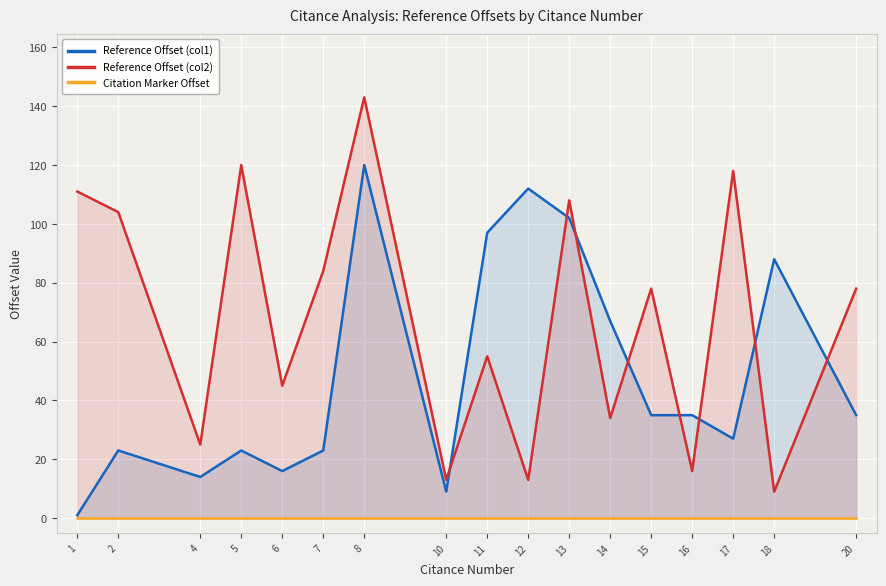

List the series in order of their peak value, highest first.

Reference Offset (col2), Reference Offset (col1), Citation Marker Offset